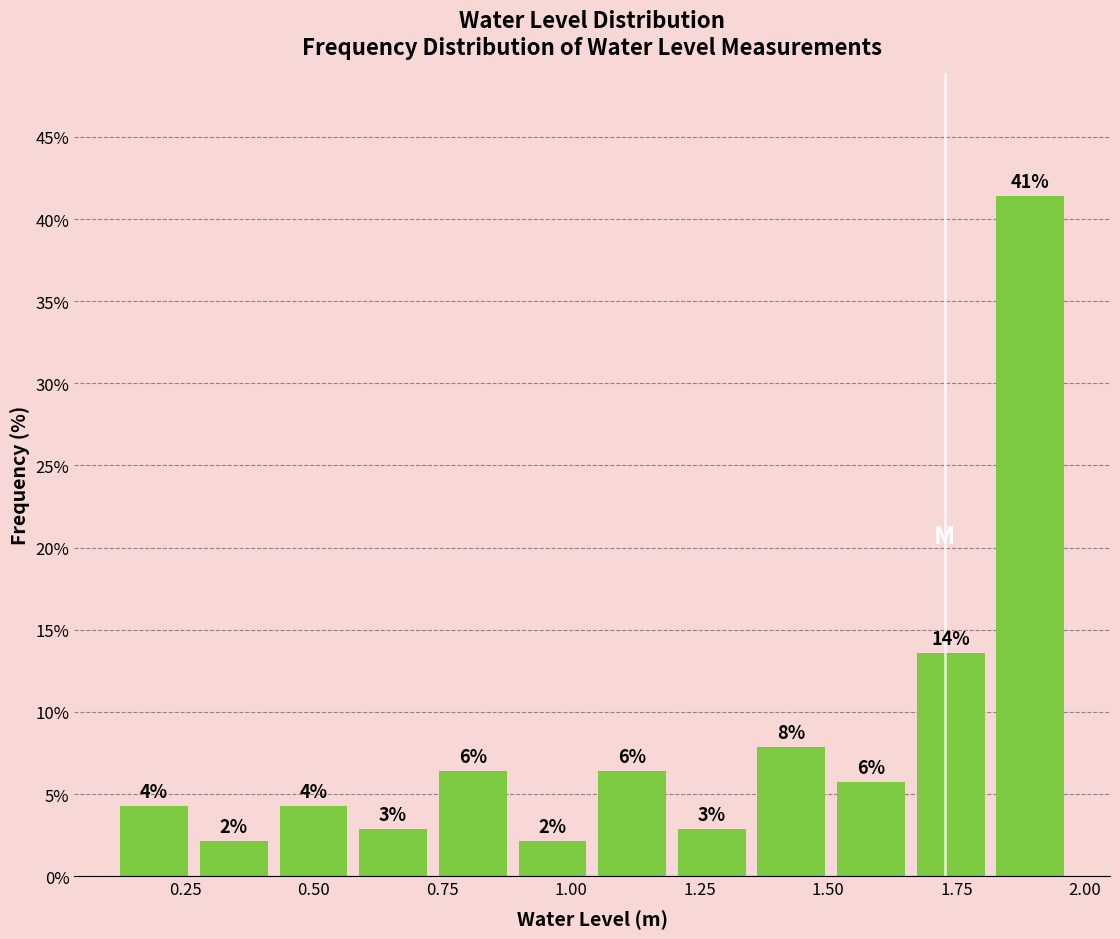

Read against the x-axis, roughly where is the centre of the tallest bar?

1.90